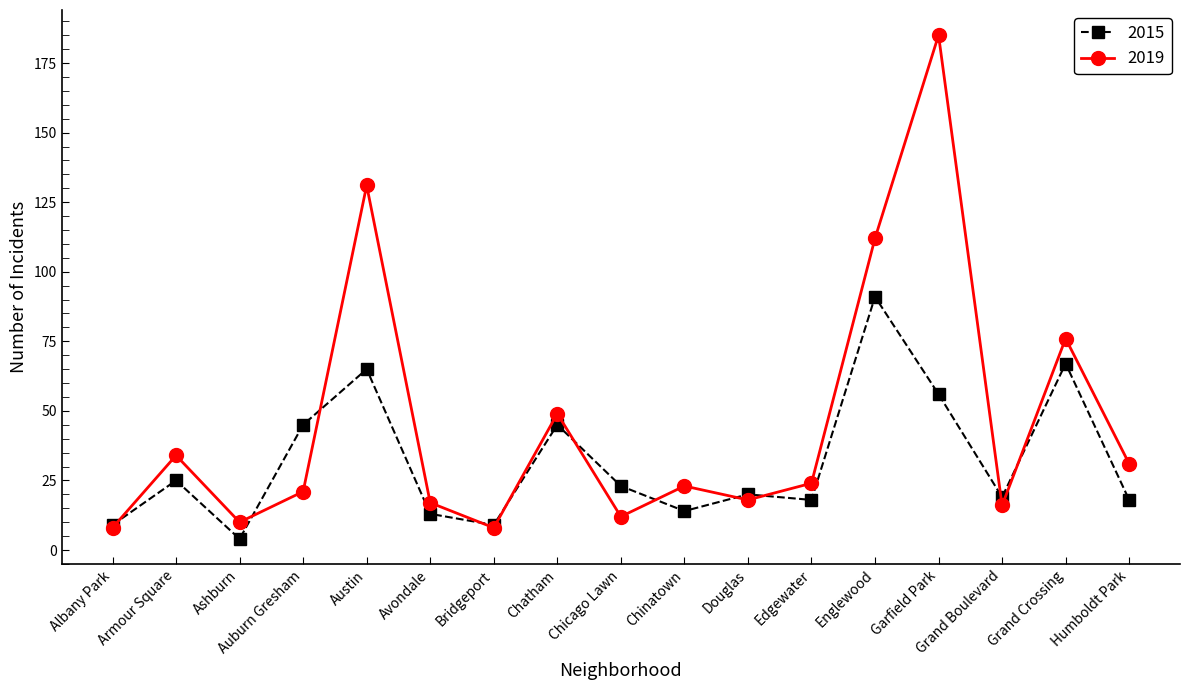

What is the difference between the 2019 values at Chinatown and Bridgeport?

15